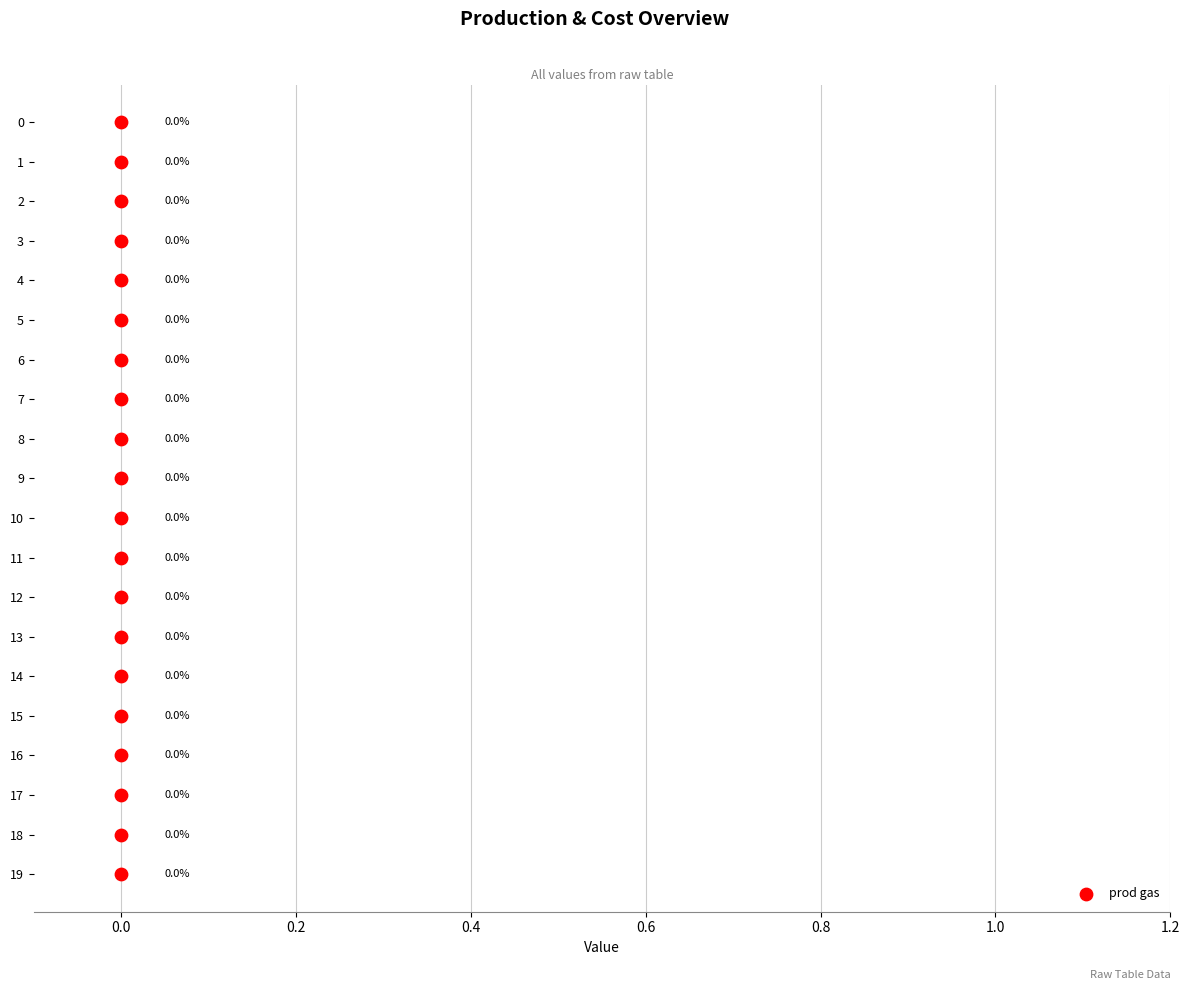

What is the range of Y values (max minus min)?

19